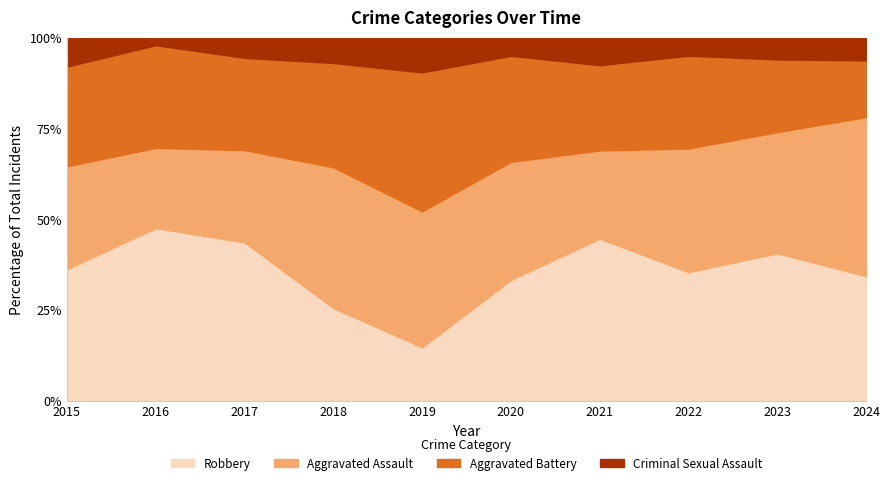

What is the difference between the second highest and second lowest values in the Aggravated Battery series?

11